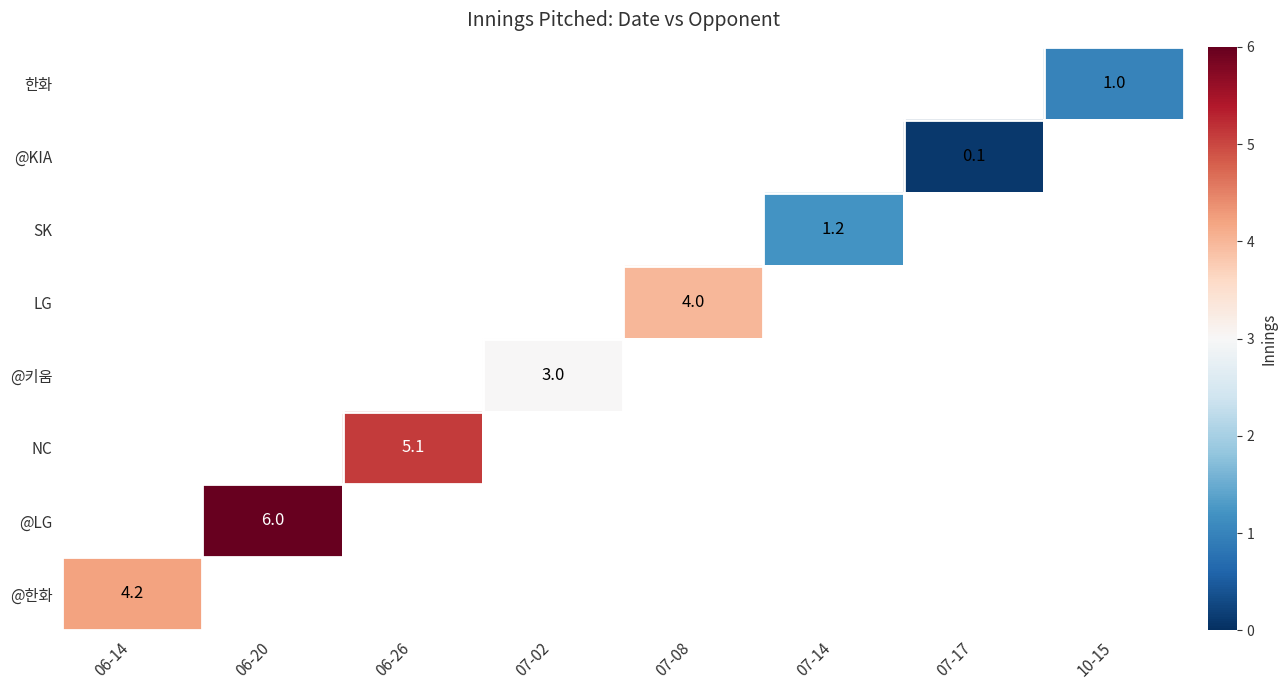

The @LG series shows 1.7 at 06-20. True or false?

False